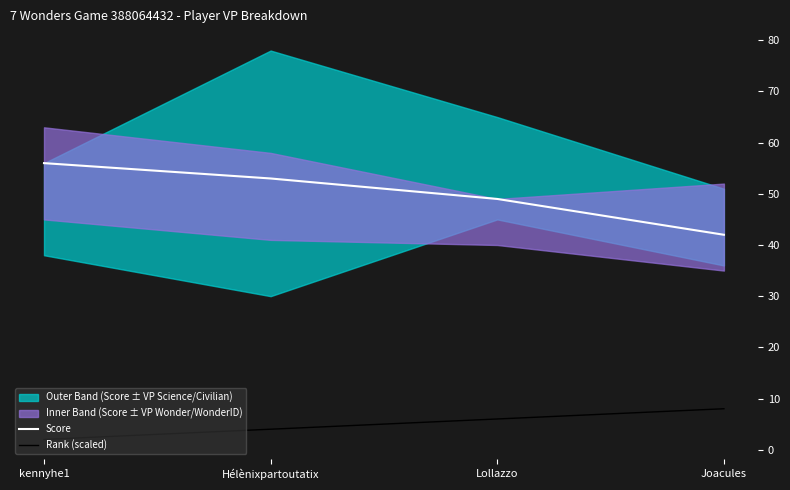

How many values in the Rank (scaled) series are below 6?

2